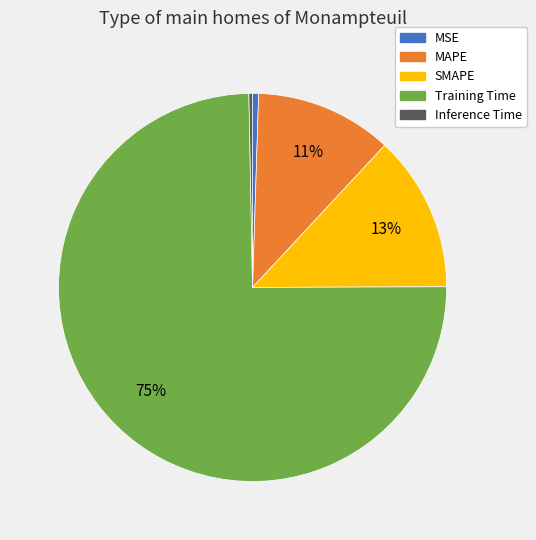

Is there any slice that represents more than half of the pie?

Yes